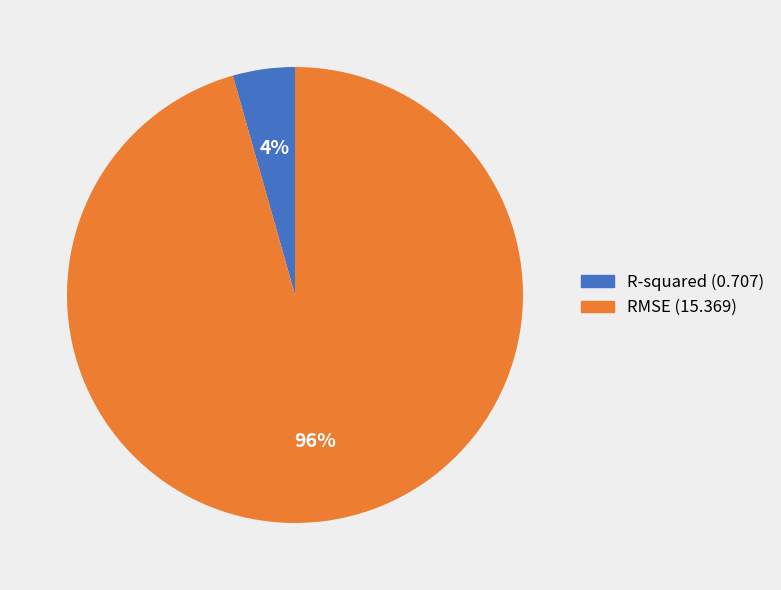

Which has a higher value, R-squared or RMSE?

RMSE